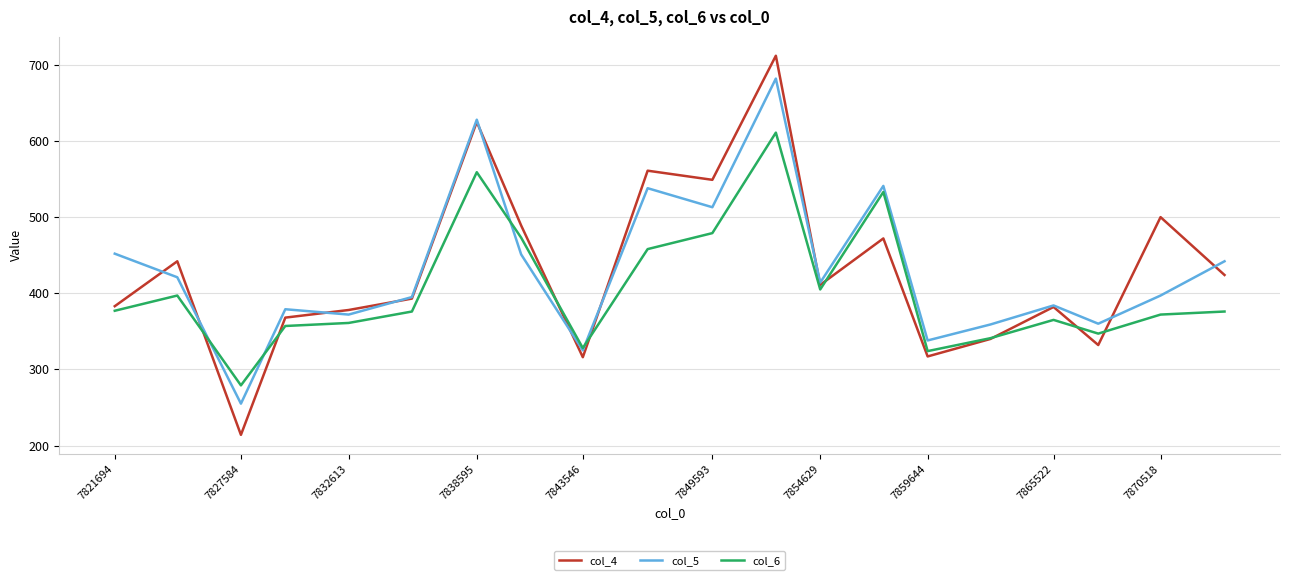

List the series in order of their peak value, highest first.

col_4, col_5, col_6